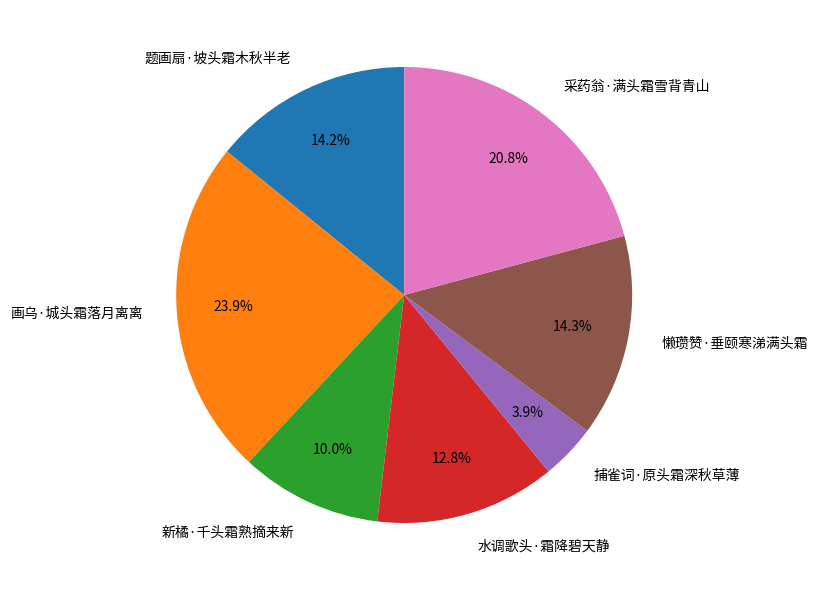

Between 捕雀词·原头霜深秋草薄 and 采药翁·满头霜雪背青山, which is larger?

采药翁·满头霜雪背青山